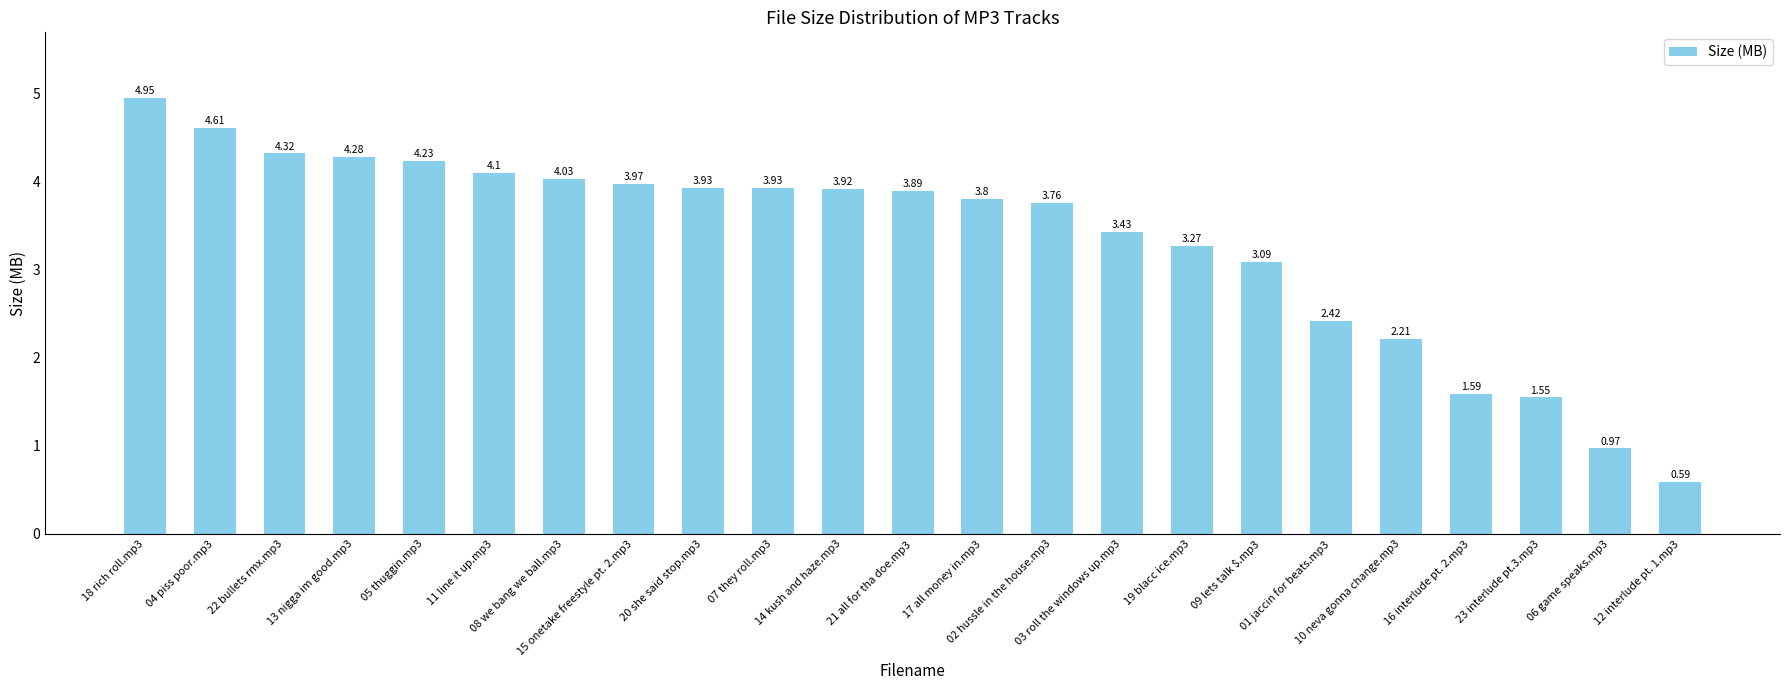

What is the label of the 15th bar from the right?

20 she said stop.mp3